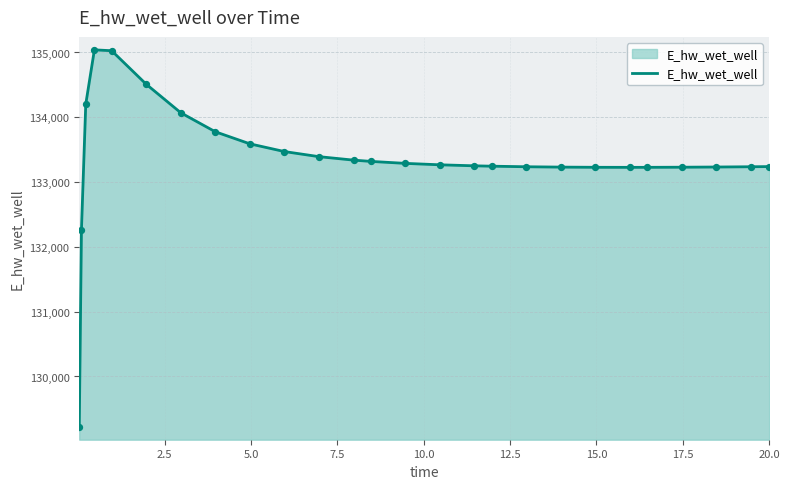

What is the smallest value displayed?

129223.9